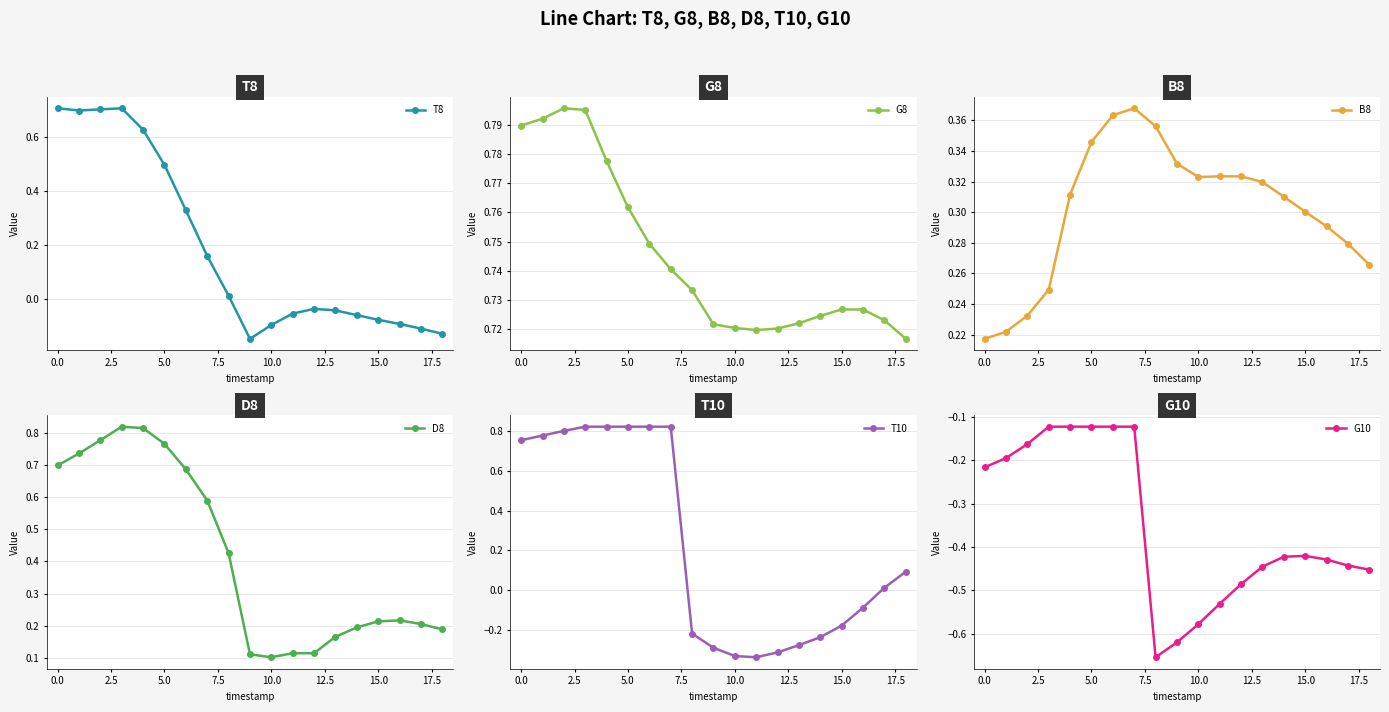

The value of T8 at 10.0 is -0.2. True or false?

False